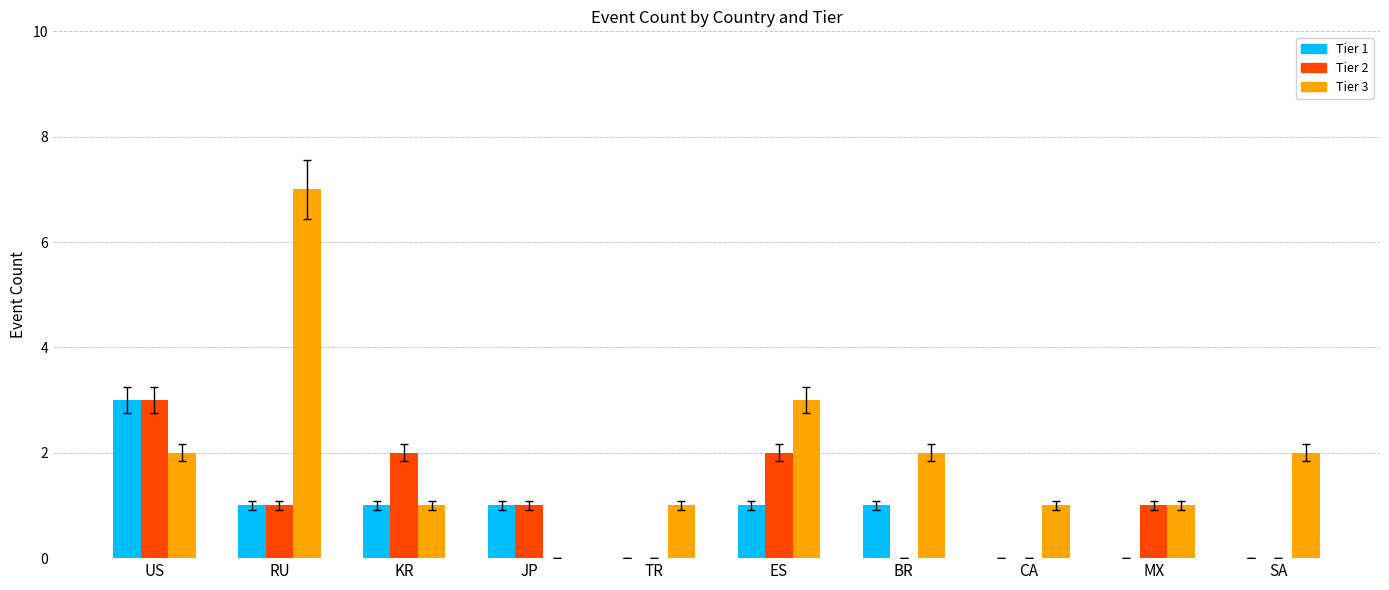

Reading right to left, list all the values displayed in this chart.

Tier 1: SA=0	MX=0	CA=0	BR=1	ES=1	TR=0	JP=1	KR=1	RU=1	US=3
Tier 2: SA=0	MX=1	CA=0	BR=0	ES=2	TR=0	JP=1	KR=2	RU=1	US=3
Tier 3: SA=2	MX=1	CA=1	BR=2	ES=3	TR=1	JP=0	KR=1	RU=7	US=2